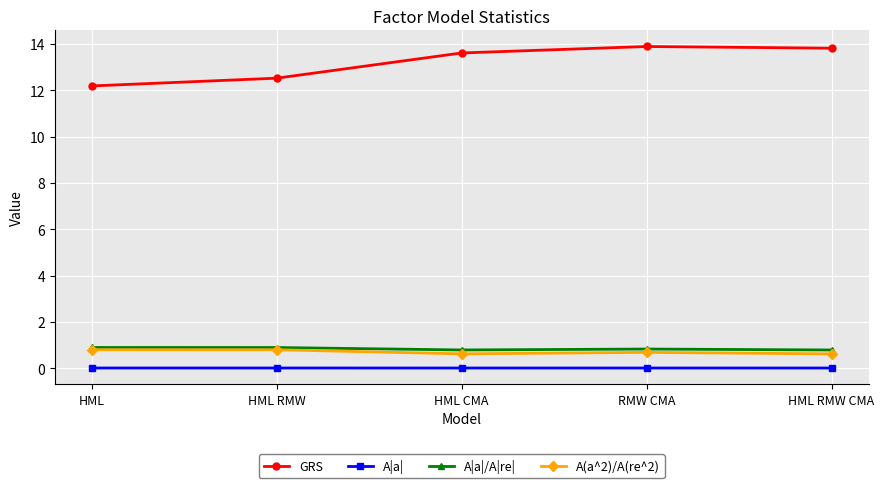

What is the total value across all series at RMW CMA?

15.4